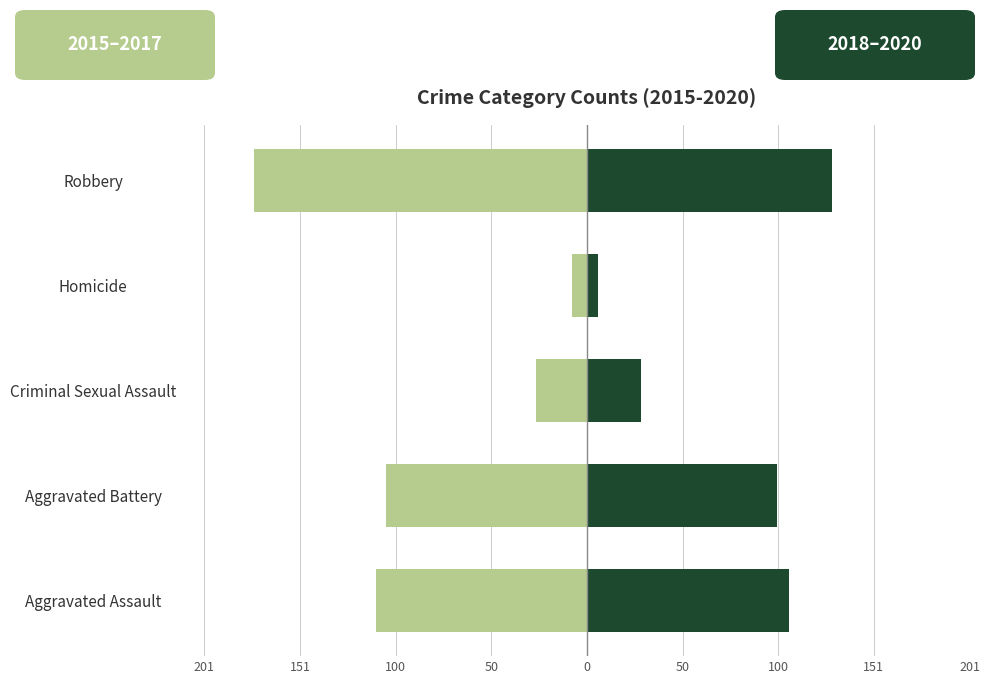

What position from the right is Aggravated Assault?

5